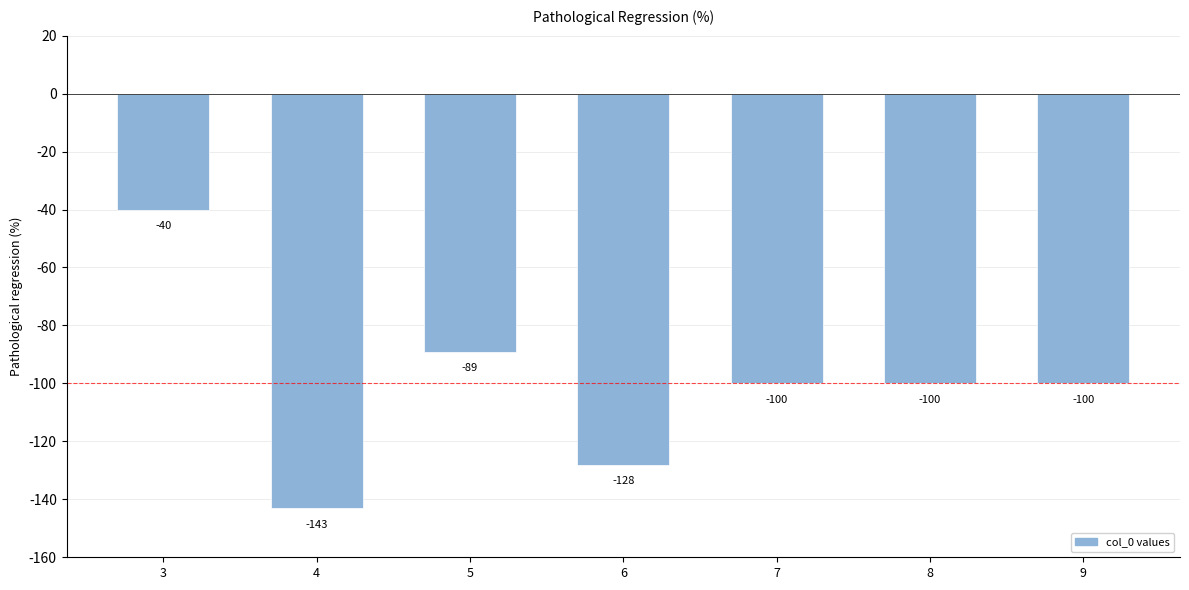

What is the value of the 2nd bar from the left?

-143